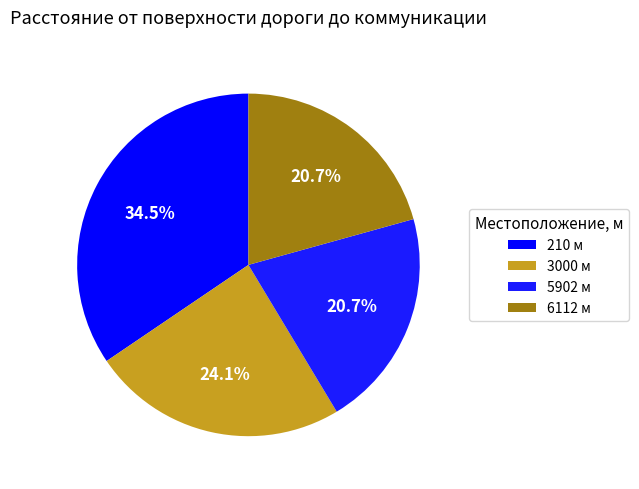

Which has a higher value, 5902 or 3000?

3000